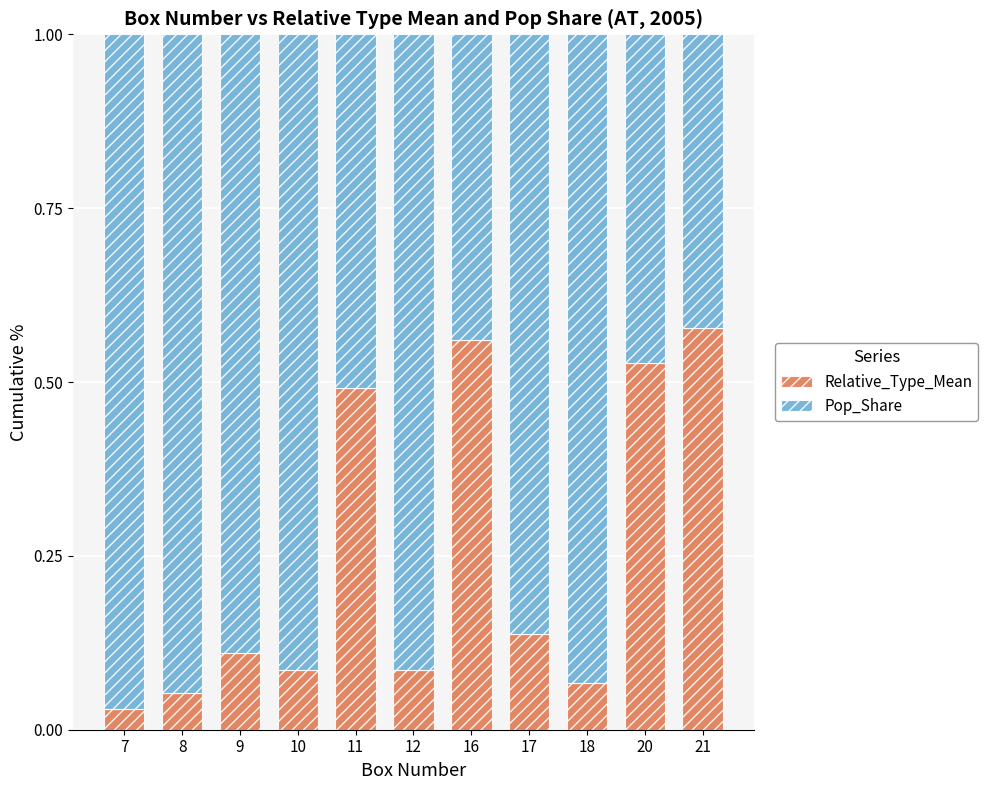

The Relative_Type_Mean series shows 0.0 at 18. True or false?

False